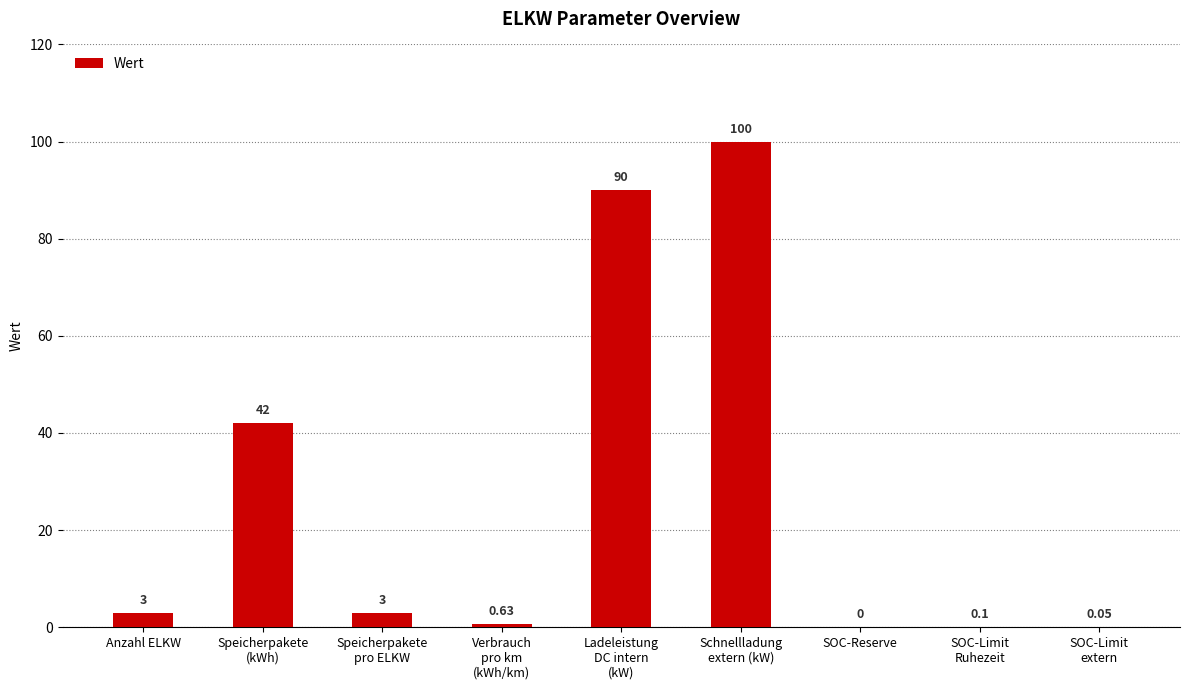

What is the sum of the values at Anzahl ELKW and SOC-Reserve?

3.0